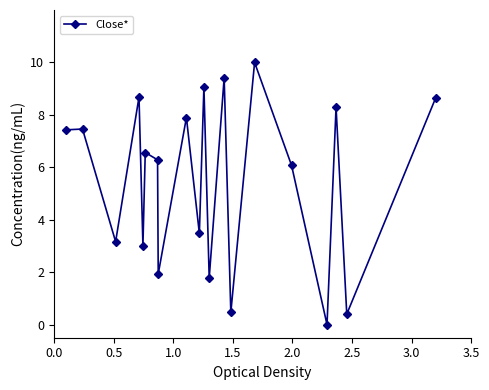

True or false: the data has more than 2 interior local peaks.

True